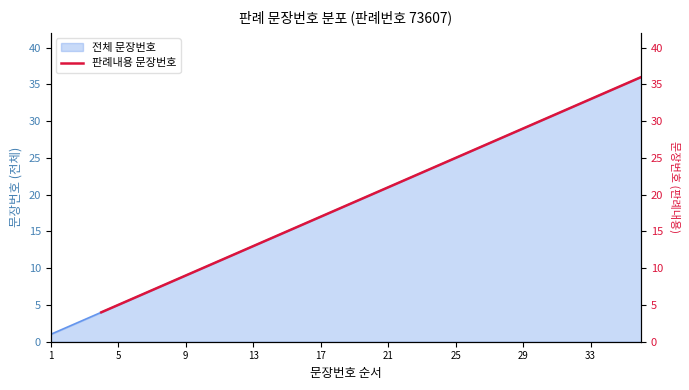

What is the highest value of the 전체 문장번호 series?

36